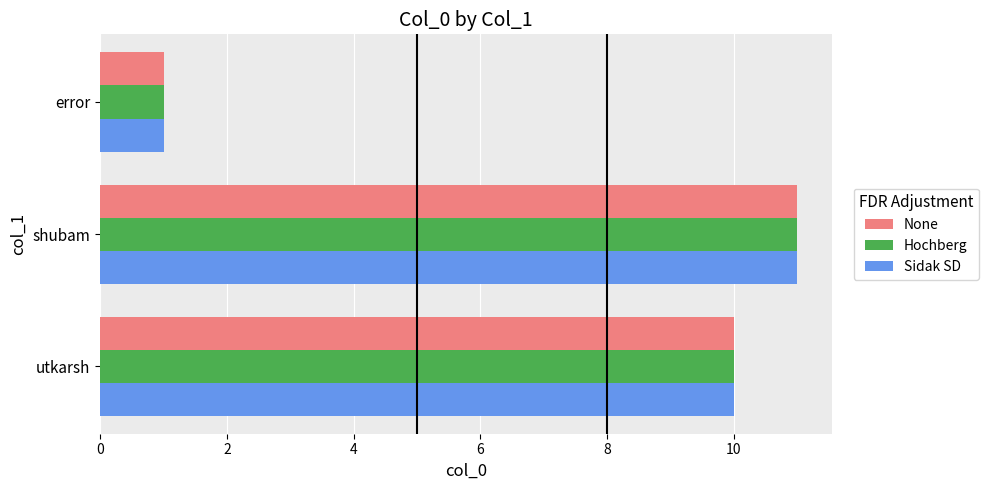

Is the value of Sidak SD at shubam greater than the value of Hochberg at error?

Yes